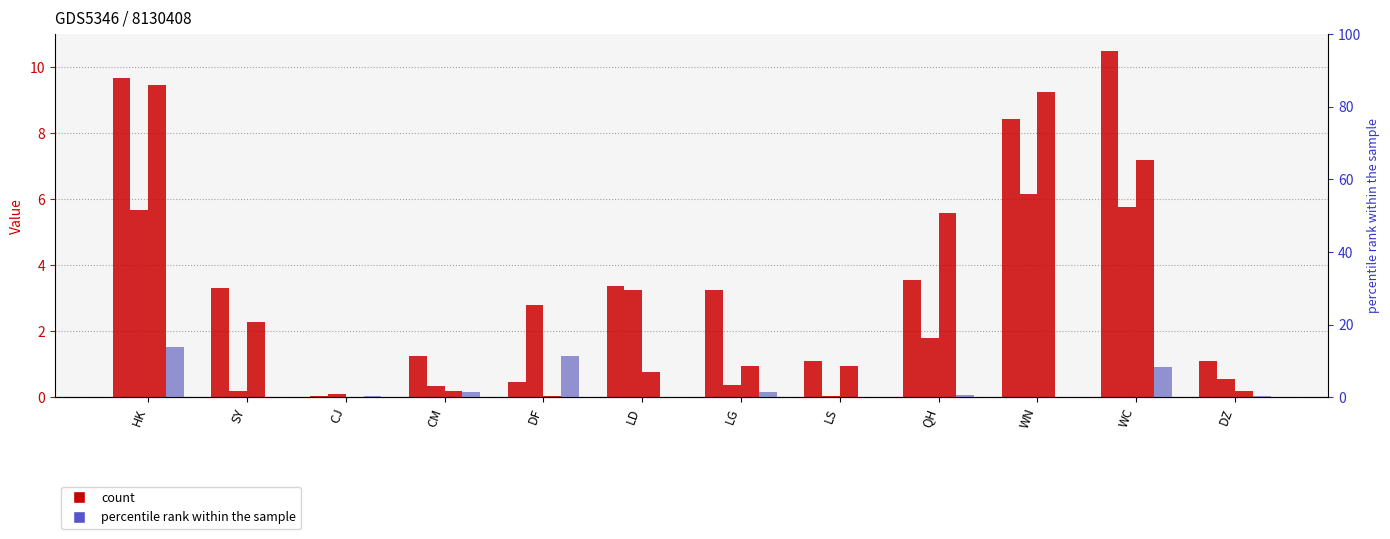

What is the sum of all 2 values?

27.0